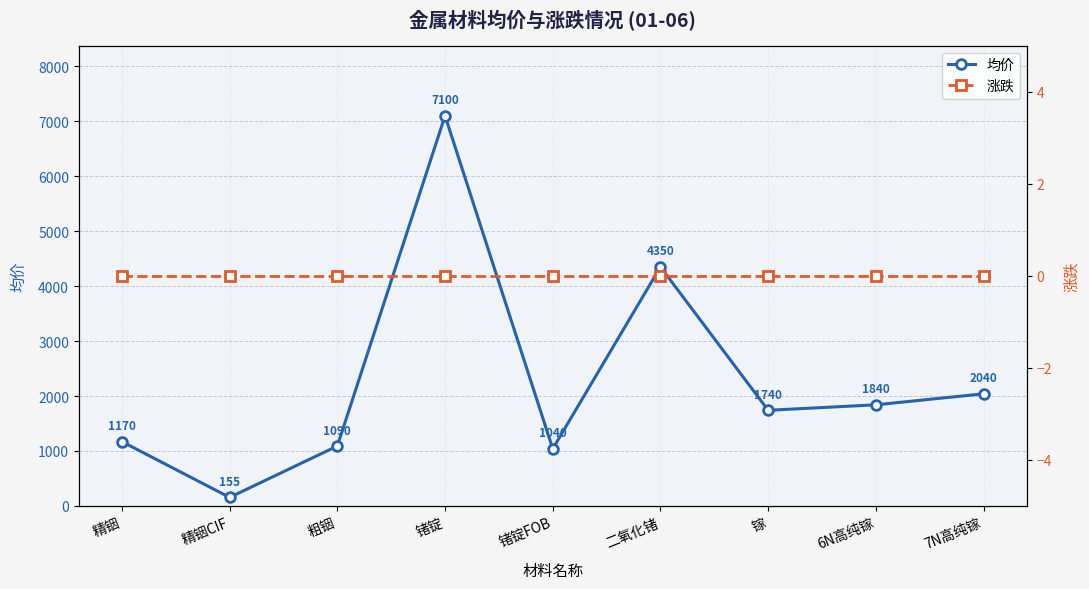

True or false: 涨跌 has a value of 0 at 镓.

True